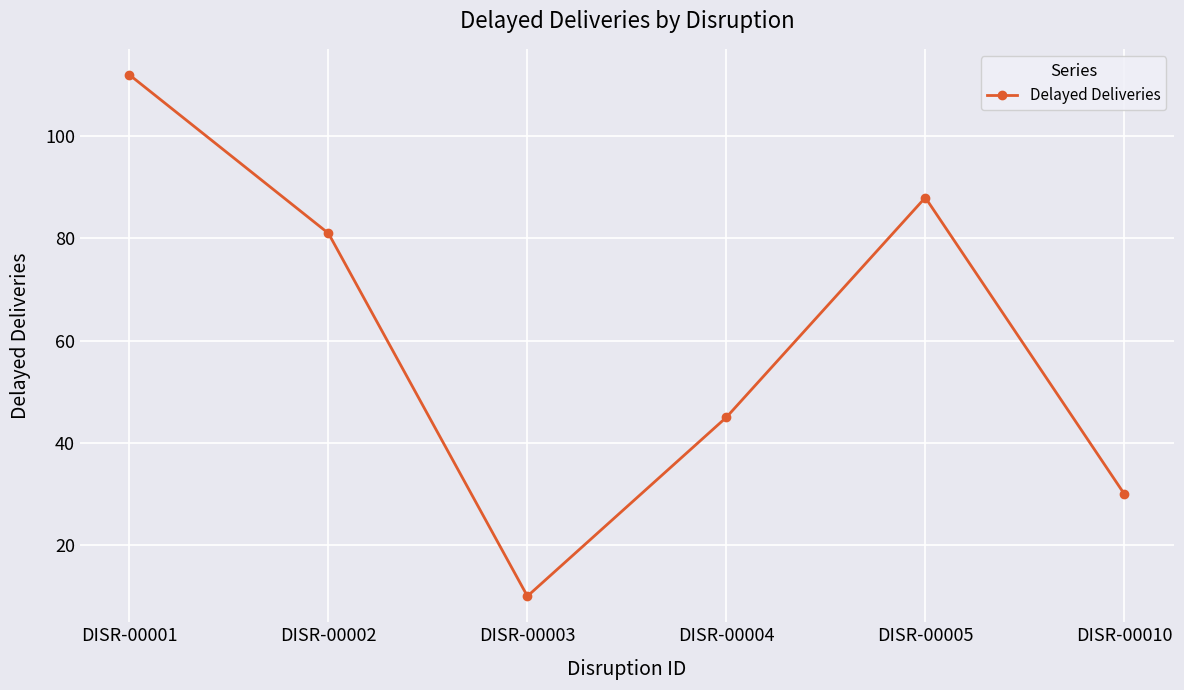

Rank the categories by value from highest to lowest.

DISR-00001, DISR-00005, DISR-00002, DISR-00004, DISR-00010, DISR-00003